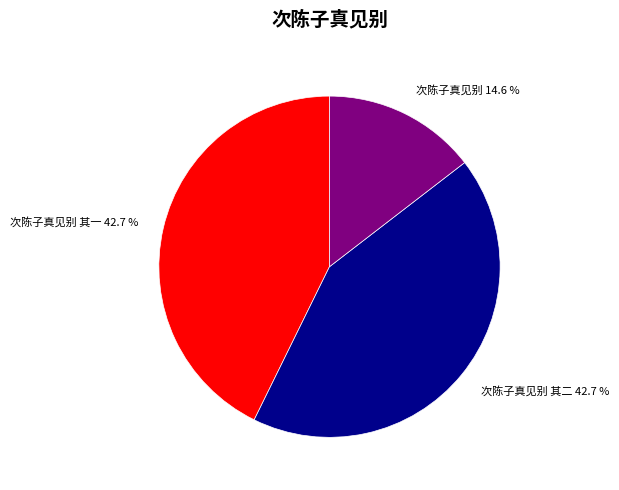

What percentage is NOT represented by 次陈子真见别 其一 42.7 %?

57.3%